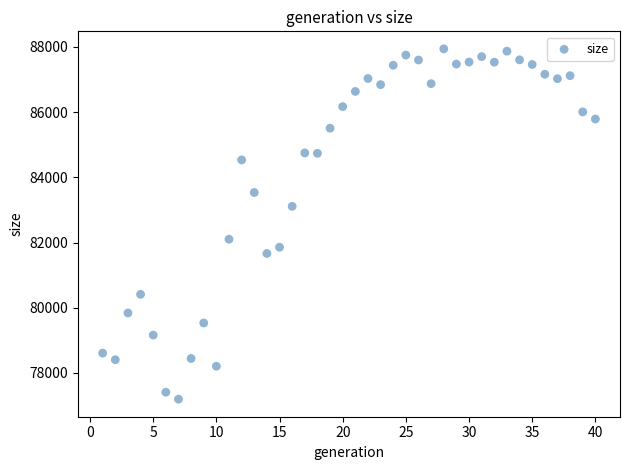

What is the range of X values (max minus min)?

39